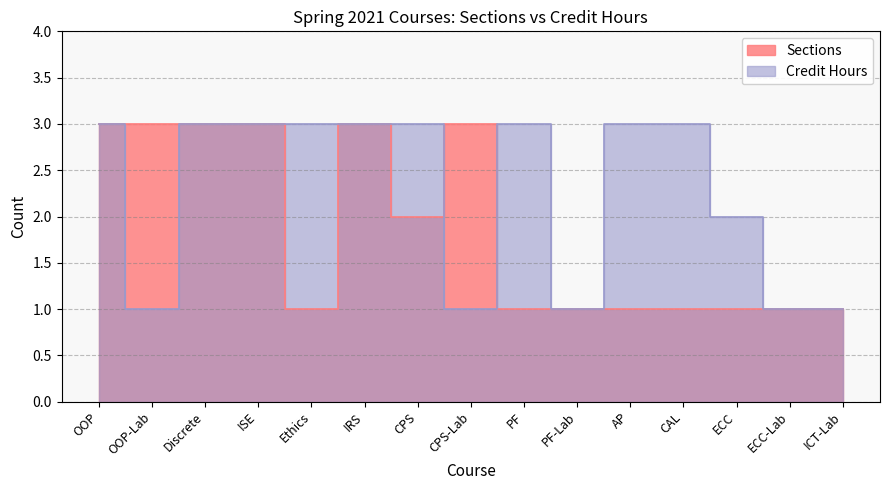

What is the maximum value for Sections?

3